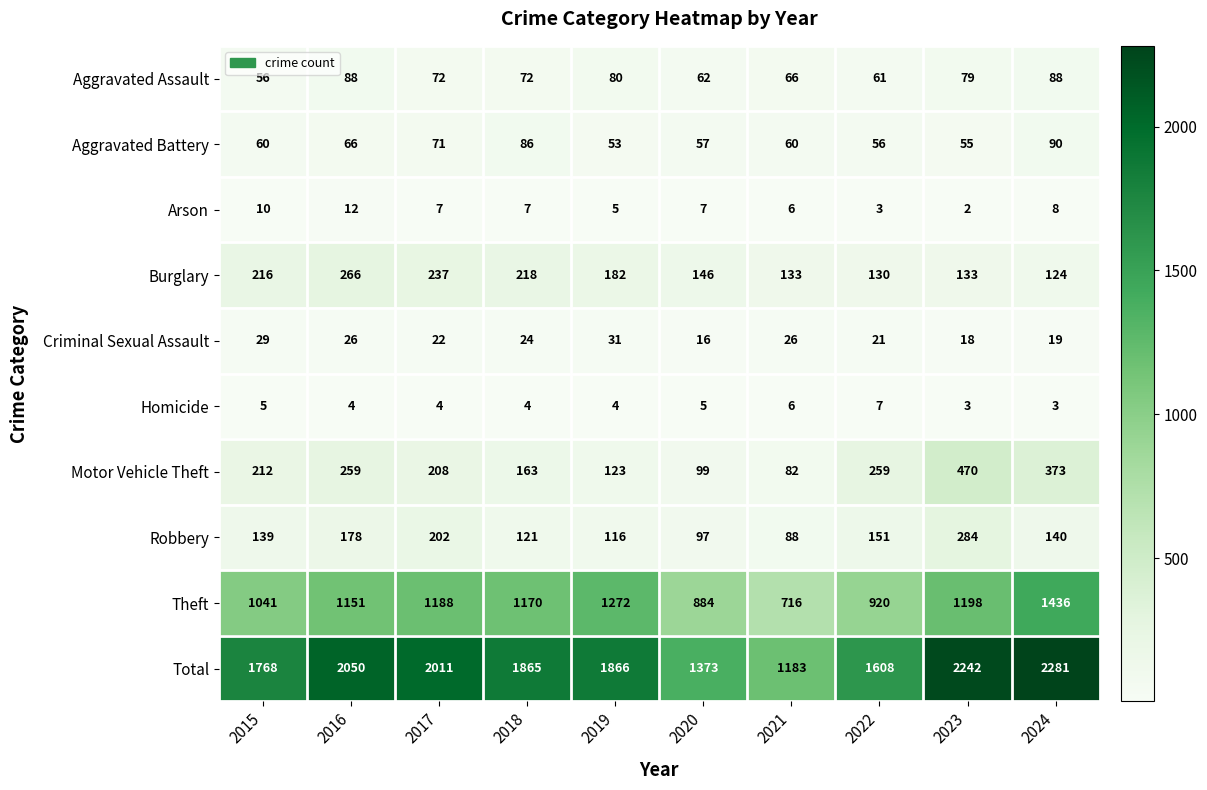

At which category is the sum across all series the highest?

2024